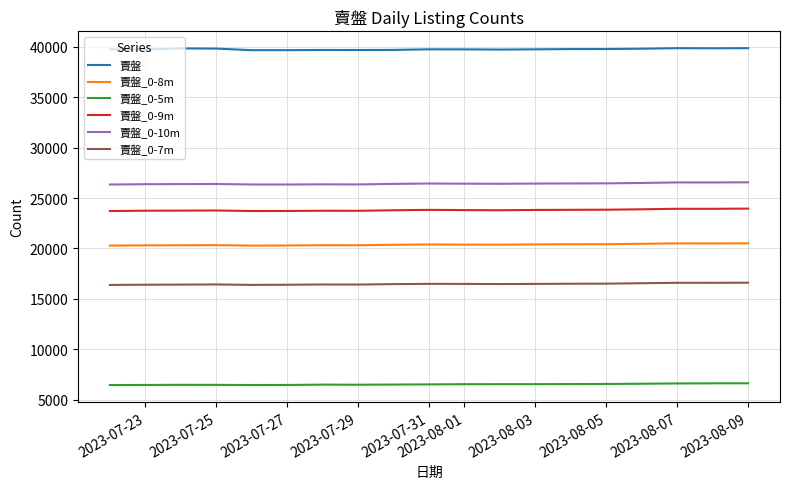

What is the difference between the maximum and minimum values in the 賣盤_0-9m series?

243